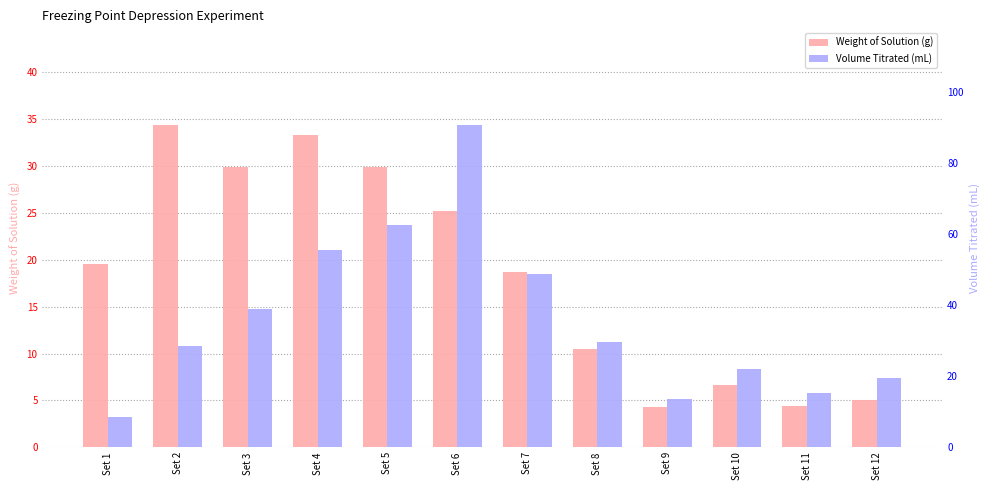

How many data points in Weight of Solution (g) are less than 19?

6